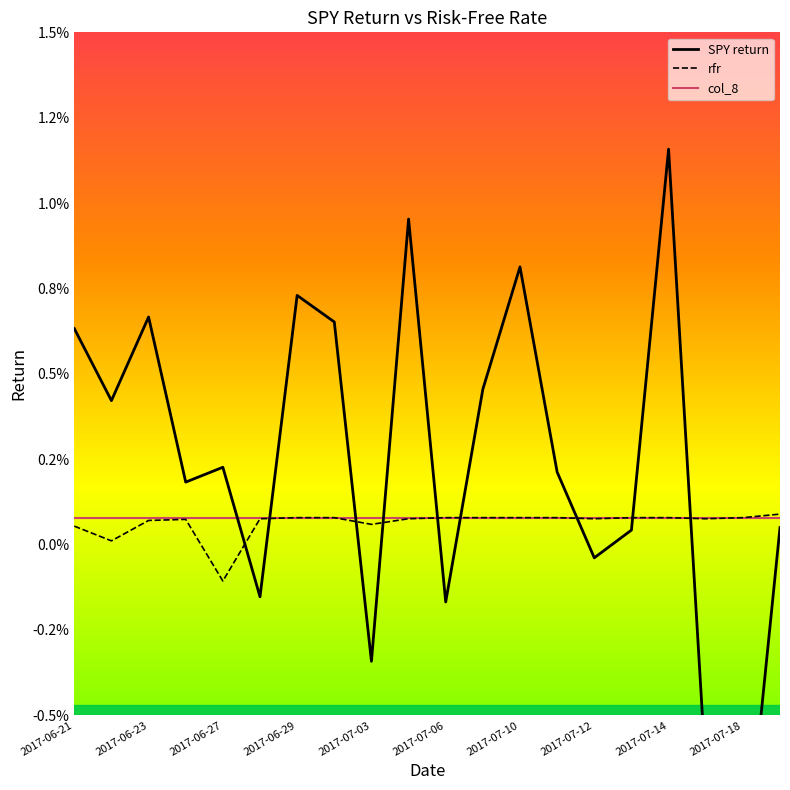

True or false: SPY return and rfr cross at least once.

True